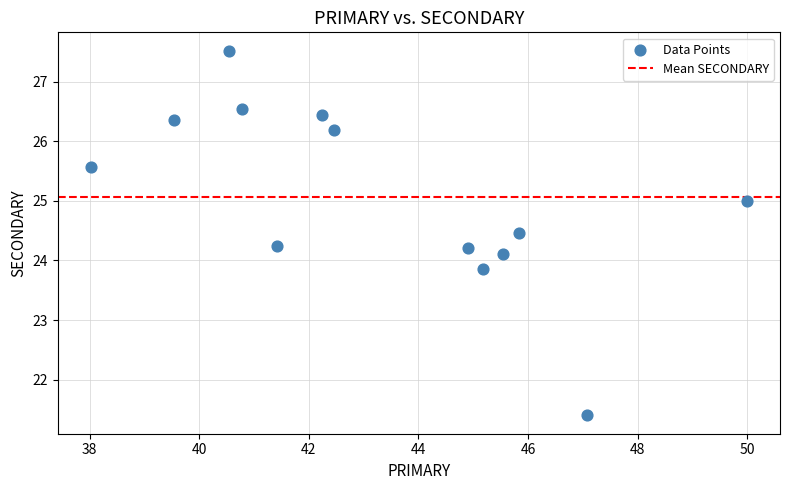

What is the range of X values (max minus min)?

12.0